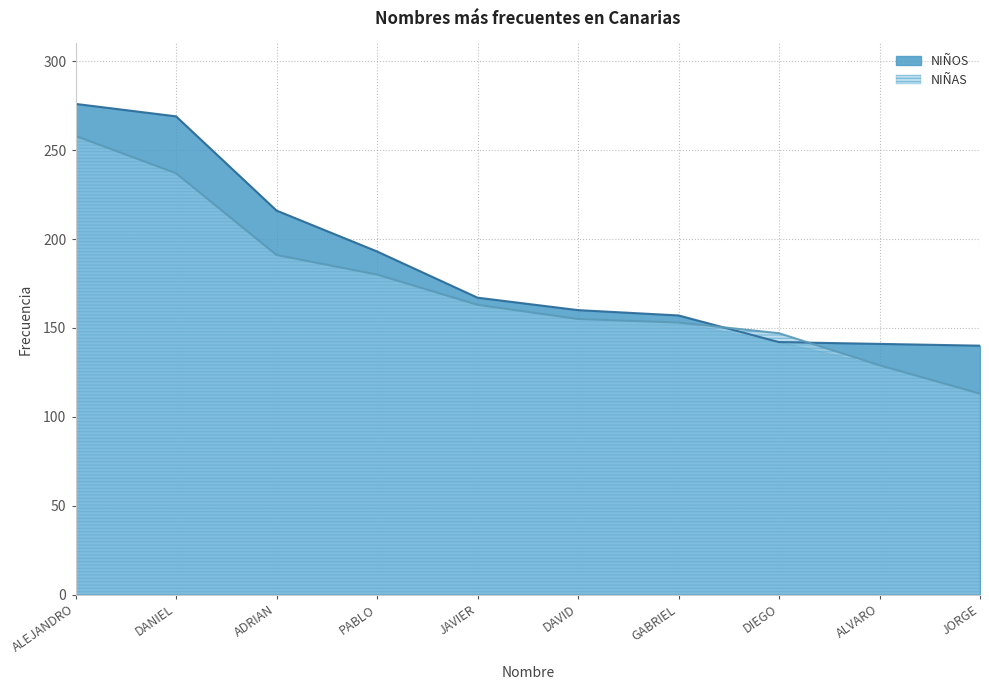

At which label does NIÑOS reach its peak?

ALEJANDRO